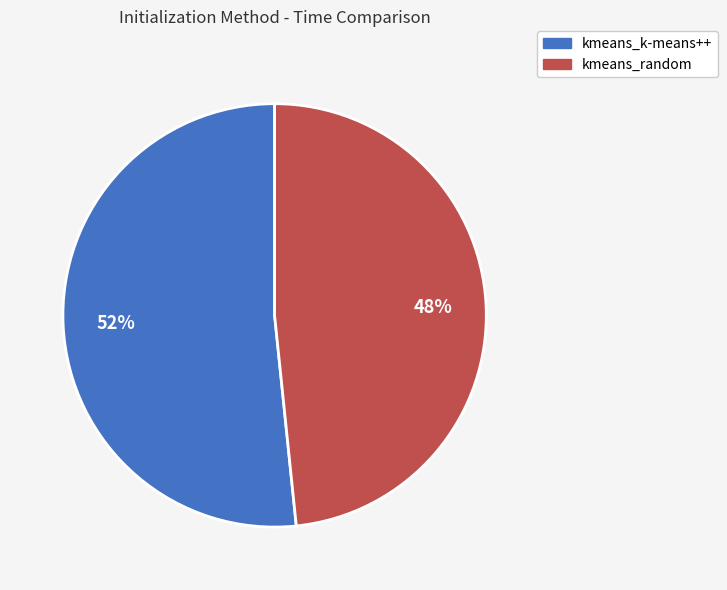

What is the ratio of the value at kmeans_random to the value at kmeans_k-means++?

0.9